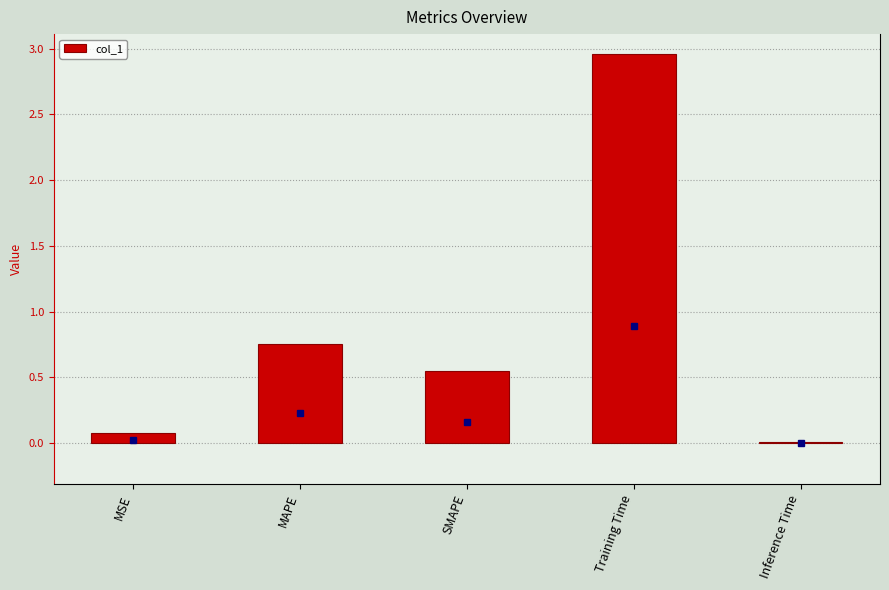

Between SMAPE and MAPE, which is larger?

MAPE